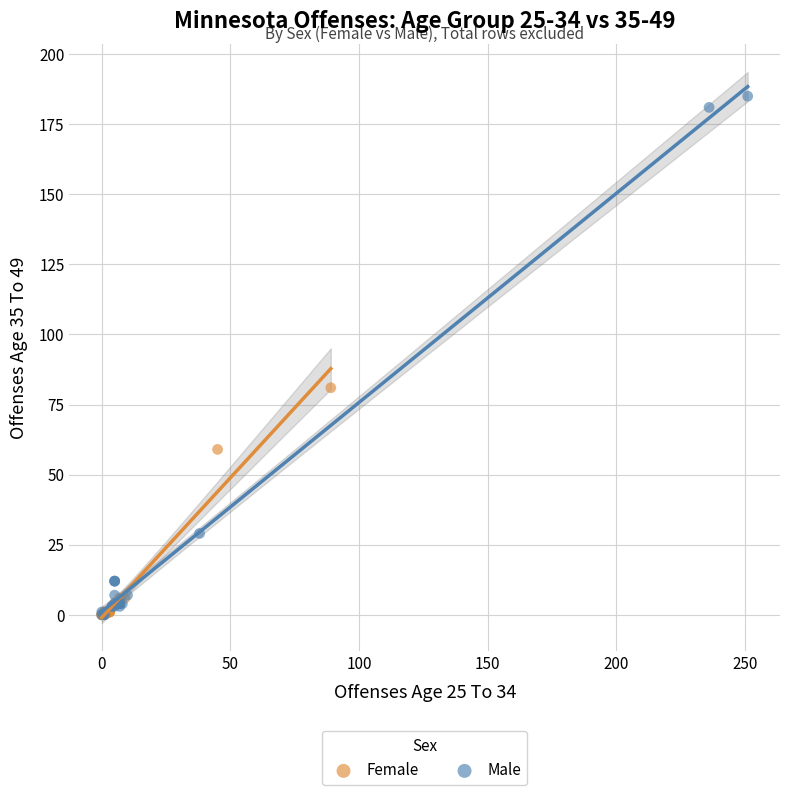

Which series has the widest spread of Y values?

Male